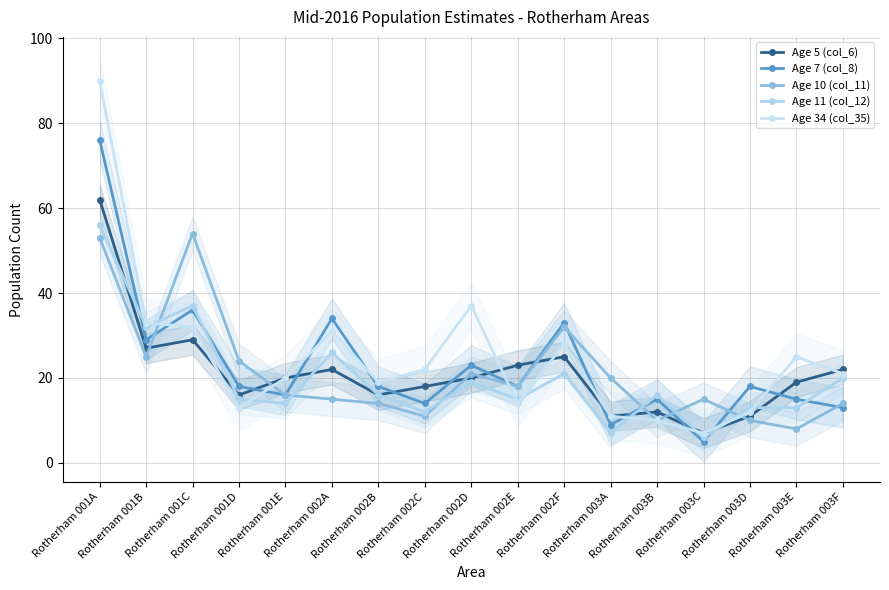

How many distinct data groups are displayed?

5